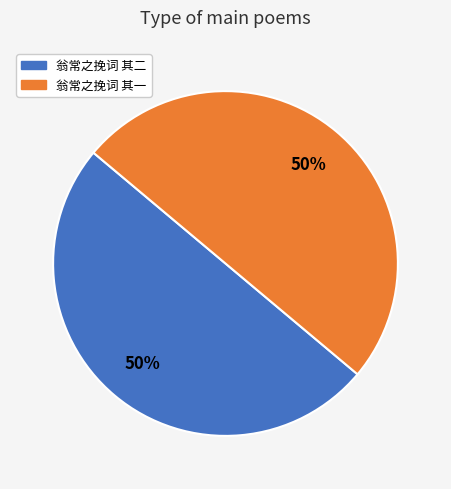

Approximately how many times larger is the value at 翁常之挽词 其一 compared to 翁常之挽词 其二?

1.0